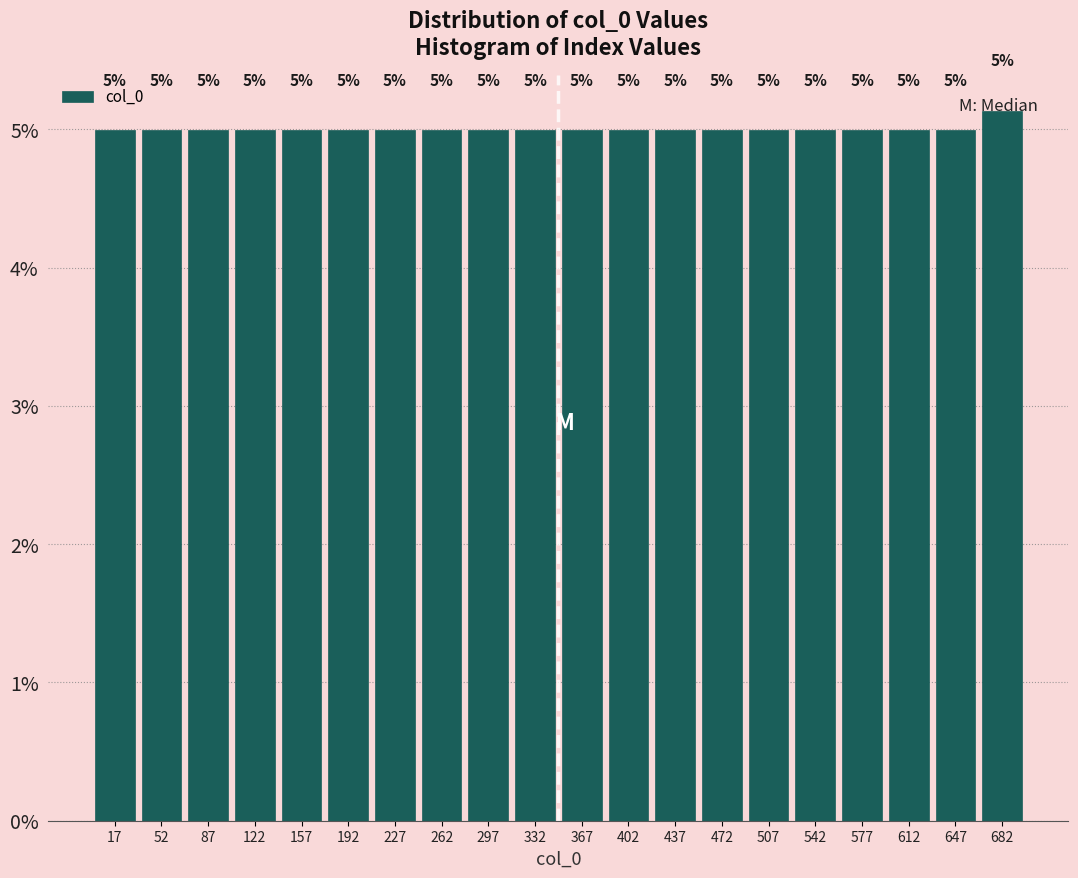

Which range on the x-axis has the tallest bar?

665 to 700